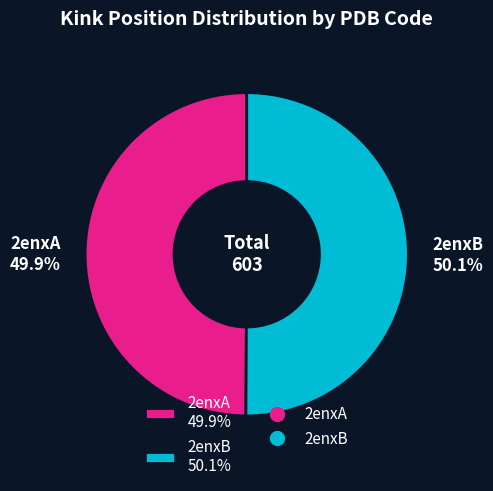

What is the ratio of the value at 2enxB 50.1% to the value at 2enxA 49.9%?

1.0